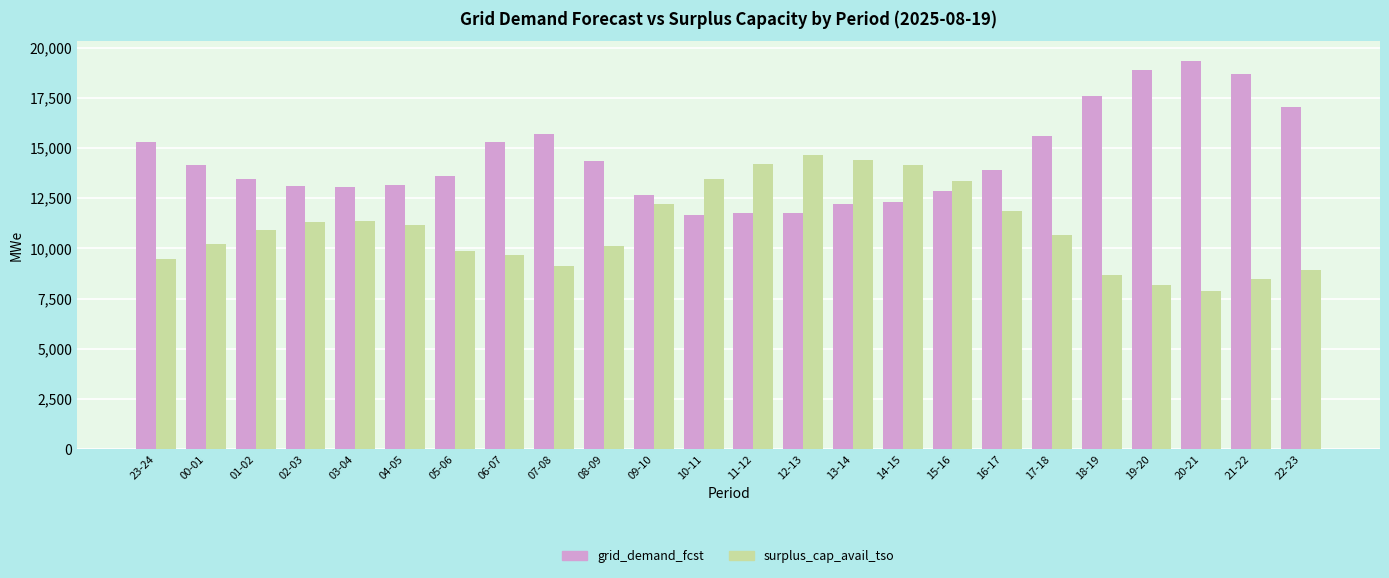

The value of surplus_cap_avail_tso at 18-19 is 2265. True or false?

False